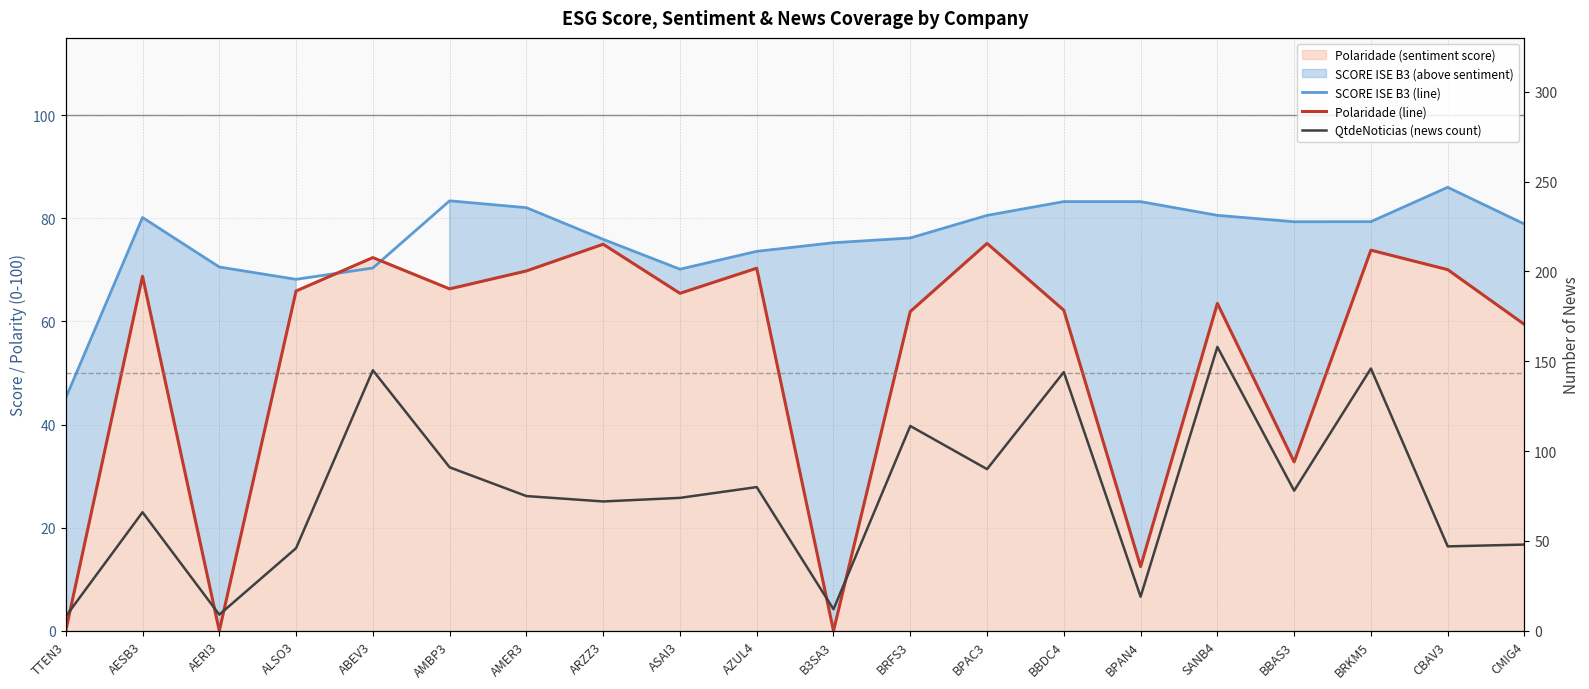

Rank the series at ALSO3 from lowest to highest value.

QtdeNoticias (news count), Polaridade (line), SCORE ISE B3 (line)